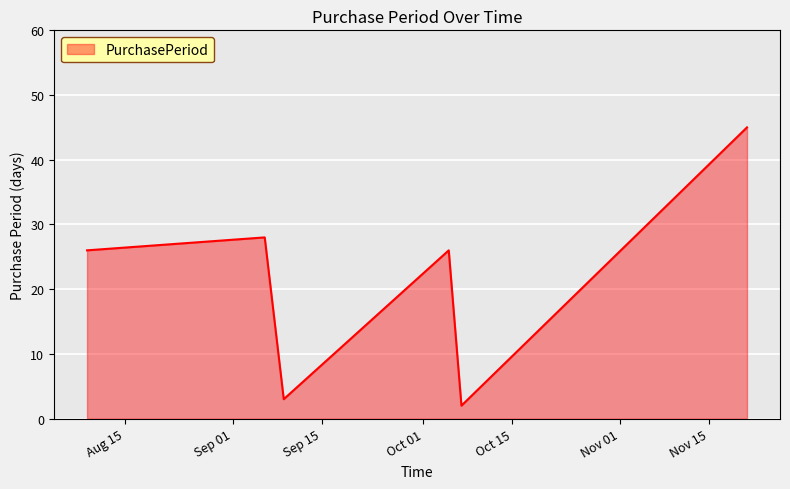

Reading right to left, list all the values displayed in this chart.

45	2	26	3	28	26